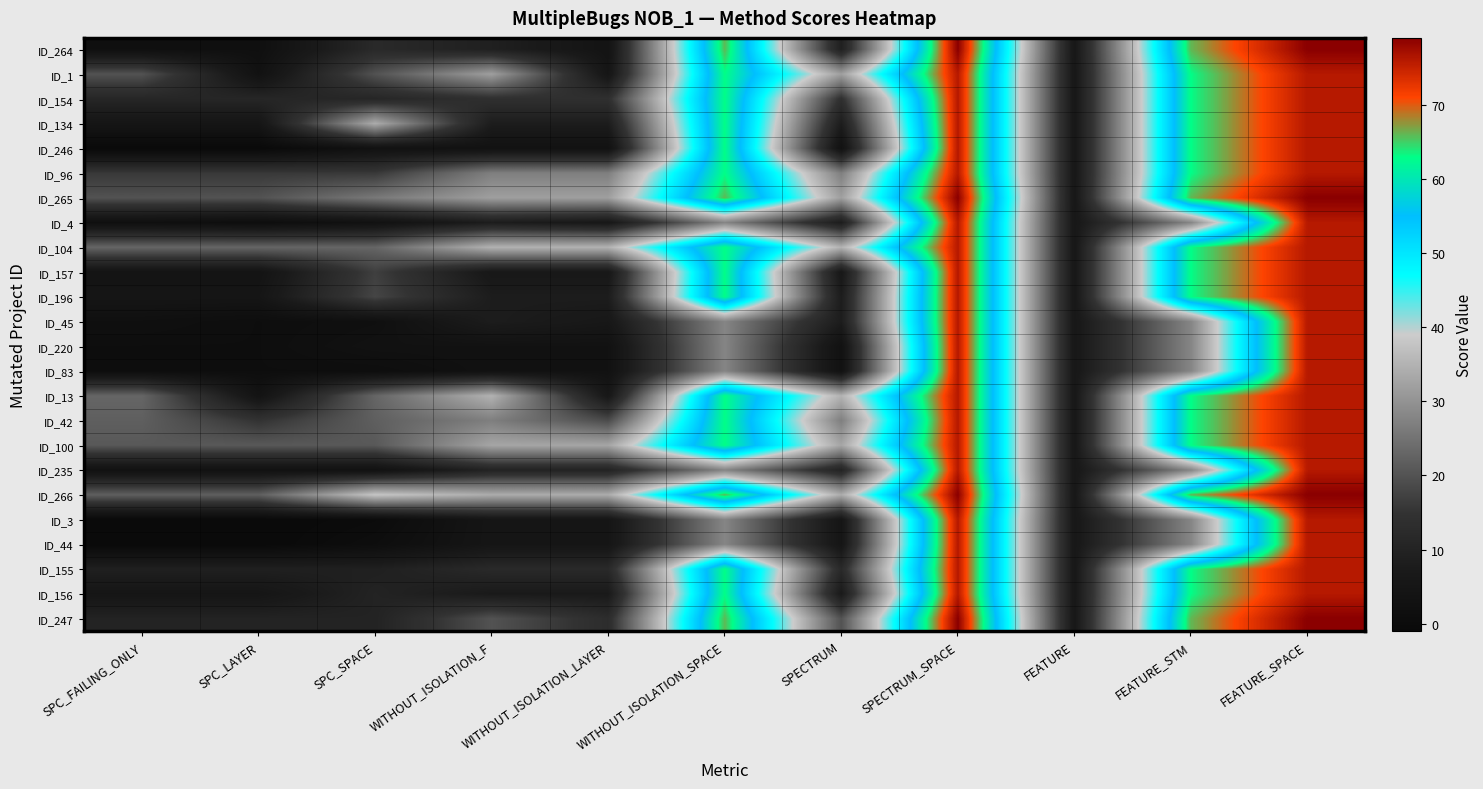

Reading left to right, transcribe all the data shown in this chart.

ID_264: SPC_FAILING_ONLY=2	SPC_LAYER=2	SPC_SPACE=12	WITHOUT_ISOLATION_F=9	WITHOUT_ISOLATION_LAYER=4	WITHOUT_ISOLATION_SPACE=66	SPECTRUM=9	SPECTRUM_SPACE=79	FEATURE=6	FEATURE_STM=66	FEATURE_SPACE=79
ID_1: SPC_FAILING_ONLY=20	SPC_LAYER=3	SPC_SPACE=20	WITHOUT_ISOLATION_F=32	WITHOUT_ISOLATION_LAYER=5	WITHOUT_ISOLATION_SPACE=63	SPECTRUM=32	SPECTRUM_SPACE=76	FEATURE=6	FEATURE_STM=63	FEATURE_SPACE=76
ID_154: SPC_FAILING_ONLY=11	SPC_LAYER=11	SPC_SPACE=11	WITHOUT_ISOLATION_F=14	WITHOUT_ISOLATION_LAYER=14	WITHOUT_ISOLATION_SPACE=63	SPECTRUM=14	SPECTRUM_SPACE=76	FEATURE=6	FEATURE_STM=63	FEATURE_SPACE=76
ID_134: SPC_FAILING_ONLY=5	SPC_LAYER=5	SPC_SPACE=34	WITHOUT_ISOLATION_F=8	WITHOUT_ISOLATION_LAYER=8	WITHOUT_ISOLATION_SPACE=63	SPECTRUM=8	SPECTRUM_SPACE=76	FEATURE=6	FEATURE_STM=63	FEATURE_SPACE=76
ID_246: SPC_FAILING_ONLY=-1	SPC_LAYER=-1	SPC_SPACE=3	WITHOUT_ISOLATION_F=3	WITHOUT_ISOLATION_LAYER=3	WITHOUT_ISOLATION_SPACE=63	SPECTRUM=3	SPECTRUM_SPACE=76	FEATURE=6	FEATURE_STM=63	FEATURE_SPACE=76
ID_96: SPC_FAILING_ONLY=16	SPC_LAYER=16	SPC_SPACE=16	WITHOUT_ISOLATION_F=27	WITHOUT_ISOLATION_LAYER=27	WITHOUT_ISOLATION_SPACE=63	SPECTRUM=27	SPECTRUM_SPACE=76	FEATURE=6	FEATURE_STM=63	FEATURE_SPACE=76
ID_265: SPC_FAILING_ONLY=20	SPC_LAYER=20	SPC_SPACE=26	WITHOUT_ISOLATION_F=32	WITHOUT_ISOLATION_LAYER=32	WITHOUT_ISOLATION_SPACE=66	SPECTRUM=32	SPECTRUM_SPACE=79	FEATURE=6	FEATURE_STM=66	FEATURE_SPACE=79
ID_4: SPC_FAILING_ONLY=2	SPC_LAYER=1	SPC_SPACE=3	WITHOUT_ISOLATION_F=8	WITHOUT_ISOLATION_LAYER=6	WITHOUT_ISOLATION_SPACE=28	SPECTRUM=8	SPECTRUM_SPACE=76	FEATURE=6	FEATURE_STM=28	FEATURE_SPACE=76
ID_104: SPC_FAILING_ONLY=23	SPC_LAYER=23	SPC_SPACE=23	WITHOUT_ISOLATION_F=35	WITHOUT_ISOLATION_LAYER=35	WITHOUT_ISOLATION_SPACE=63	SPECTRUM=35	SPECTRUM_SPACE=76	FEATURE=6	FEATURE_STM=63	FEATURE_SPACE=76
ID_157: SPC_FAILING_ONLY=4	SPC_LAYER=4	SPC_SPACE=17	WITHOUT_ISOLATION_F=6	WITHOUT_ISOLATION_LAYER=6	WITHOUT_ISOLATION_SPACE=63	SPECTRUM=6	SPECTRUM_SPACE=76	FEATURE=6	FEATURE_STM=63	FEATURE_SPACE=76
ID_196: SPC_FAILING_ONLY=5	SPC_LAYER=5	SPC_SPACE=18	WITHOUT_ISOLATION_F=8	WITHOUT_ISOLATION_LAYER=8	WITHOUT_ISOLATION_SPACE=63	SPECTRUM=8	SPECTRUM_SPACE=76	FEATURE=6	FEATURE_STM=63	FEATURE_SPACE=76
ID_45: SPC_FAILING_ONLY=2	SPC_LAYER=1	SPC_SPACE=2	WITHOUT_ISOLATION_F=8	WITHOUT_ISOLATION_LAYER=6	WITHOUT_ISOLATION_SPACE=28	SPECTRUM=8	SPECTRUM_SPACE=76	FEATURE=6	FEATURE_STM=28	FEATURE_SPACE=76
ID_220: SPC_FAILING_ONLY=1	SPC_LAYER=1	SPC_SPACE=3	WITHOUT_ISOLATION_F=3	WITHOUT_ISOLATION_LAYER=3	WITHOUT_ISOLATION_SPACE=28	SPECTRUM=3	SPECTRUM_SPACE=76	FEATURE=6	FEATURE_STM=28	FEATURE_SPACE=76
ID_83: SPC_FAILING_ONLY=1	SPC_LAYER=1	SPC_SPACE=1	WITHOUT_ISOLATION_F=3	WITHOUT_ISOLATION_LAYER=3	WITHOUT_ISOLATION_SPACE=28	SPECTRUM=3	SPECTRUM_SPACE=76	FEATURE=6	FEATURE_STM=28	FEATURE_SPACE=76
ID_13: SPC_FAILING_ONLY=23	SPC_LAYER=4	SPC_SPACE=23	WITHOUT_ISOLATION_F=35	WITHOUT_ISOLATION_LAYER=6	WITHOUT_ISOLATION_SPACE=63	SPECTRUM=35	SPECTRUM_SPACE=76	FEATURE=6	FEATURE_STM=63	FEATURE_SPACE=76
ID_42: SPC_FAILING_ONLY=22	SPC_LAYER=15	SPC_SPACE=22	WITHOUT_ISOLATION_F=27	WITHOUT_ISOLATION_LAYER=19	WITHOUT_ISOLATION_SPACE=63	SPECTRUM=27	SPECTRUM_SPACE=76	FEATURE=6	FEATURE_STM=63	FEATURE_SPACE=76
ID_100: SPC_FAILING_ONLY=21	SPC_LAYER=21	SPC_SPACE=21	WITHOUT_ISOLATION_F=33	WITHOUT_ISOLATION_LAYER=33	WITHOUT_ISOLATION_SPACE=63	SPECTRUM=33	SPECTRUM_SPACE=76	FEATURE=6	FEATURE_STM=63	FEATURE_SPACE=76
ID_235: SPC_FAILING_ONLY=3	SPC_LAYER=3	SPC_SPACE=3	WITHOUT_ISOLATION_F=10	WITHOUT_ISOLATION_LAYER=10	WITHOUT_ISOLATION_SPACE=28	SPECTRUM=10	SPECTRUM_SPACE=76	FEATURE=6	FEATURE_STM=28	FEATURE_SPACE=76
ID_266: SPC_FAILING_ONLY=22	SPC_LAYER=22	SPC_SPACE=38	WITHOUT_ISOLATION_F=34	WITHOUT_ISOLATION_LAYER=34	WITHOUT_ISOLATION_SPACE=66	SPECTRUM=34	SPECTRUM_SPACE=79	FEATURE=6	FEATURE_STM=66	FEATURE_SPACE=79
ID_3: SPC_FAILING_ONLY=-1	SPC_LAYER=-1	SPC_SPACE=0	WITHOUT_ISOLATION_F=5	WITHOUT_ISOLATION_LAYER=5	WITHOUT_ISOLATION_SPACE=28	SPECTRUM=5	SPECTRUM_SPACE=76	FEATURE=6	FEATURE_STM=28	FEATURE_SPACE=76
ID_44: SPC_FAILING_ONLY=-1	SPC_LAYER=-1	SPC_SPACE=1	WITHOUT_ISOLATION_F=5	WITHOUT_ISOLATION_LAYER=5	WITHOUT_ISOLATION_SPACE=28	SPECTRUM=5	SPECTRUM_SPACE=76	FEATURE=6	FEATURE_STM=28	FEATURE_SPACE=76
ID_155: SPC_FAILING_ONLY=9	SPC_LAYER=9	SPC_SPACE=9	WITHOUT_ISOLATION_F=12	WITHOUT_ISOLATION_LAYER=12	WITHOUT_ISOLATION_SPACE=63	SPECTRUM=12	SPECTRUM_SPACE=76	FEATURE=6	FEATURE_STM=63	FEATURE_SPACE=76
ID_156: SPC_FAILING_ONLY=5	SPC_LAYER=5	SPC_SPACE=10	WITHOUT_ISOLATION_F=7	WITHOUT_ISOLATION_LAYER=7	WITHOUT_ISOLATION_SPACE=63	SPECTRUM=7	SPECTRUM_SPACE=76	FEATURE=6	FEATURE_STM=63	FEATURE_SPACE=76
ID_247: SPC_FAILING_ONLY=10	SPC_LAYER=10	SPC_SPACE=10	WITHOUT_ISOLATION_F=20	WITHOUT_ISOLATION_LAYER=13	WITHOUT_ISOLATION_SPACE=66	SPECTRUM=20	SPECTRUM_SPACE=79	FEATURE=6	FEATURE_STM=66	FEATURE_SPACE=79